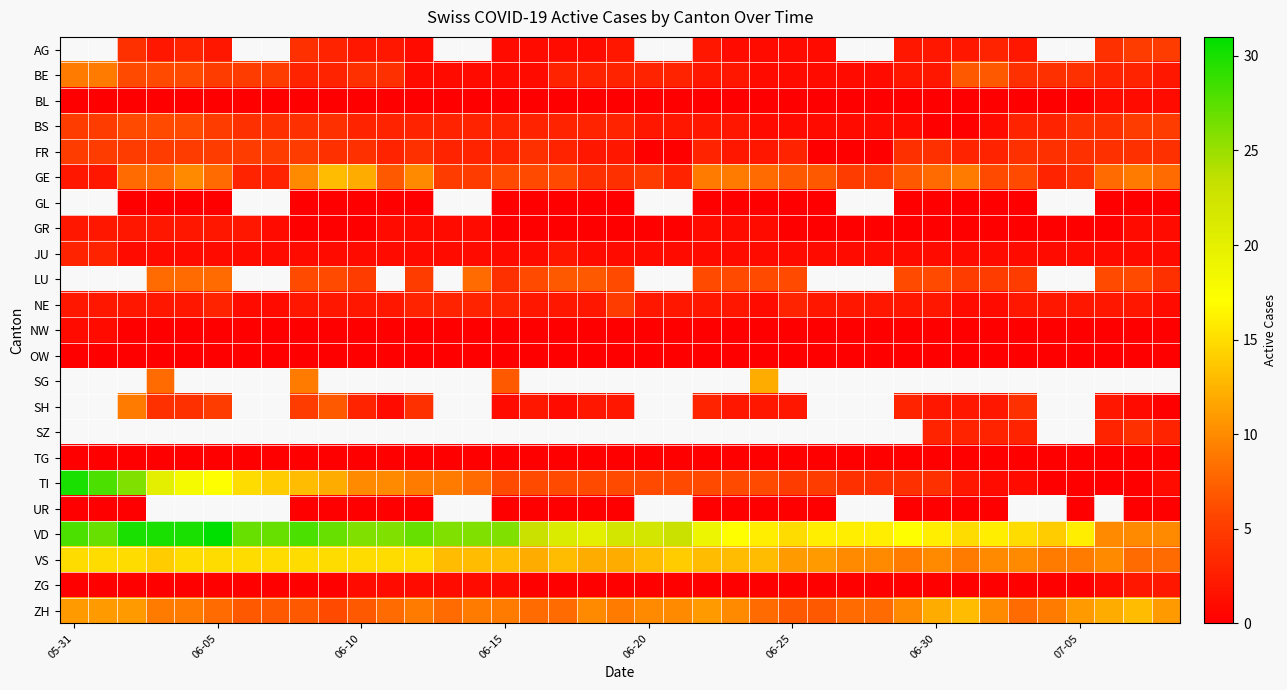

Count the number of categories in the chart.

39